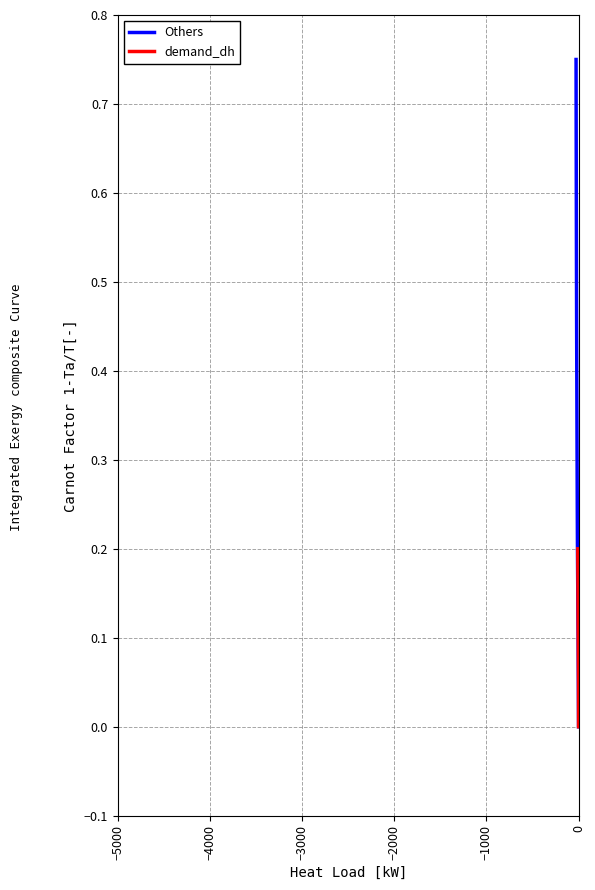

True or false: Others has more than 2 points higher than both neighbors.

False